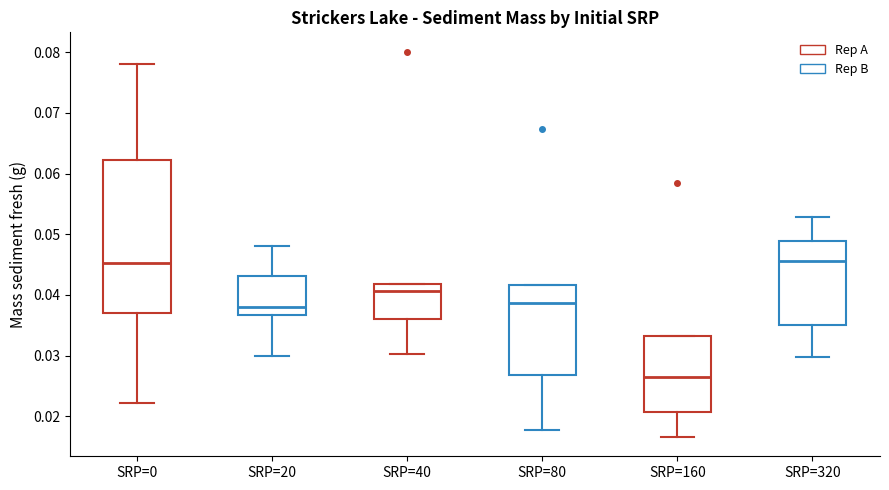

Comparing the boxes themselves (not the whiskers), which one is the tallest?

SRP=0